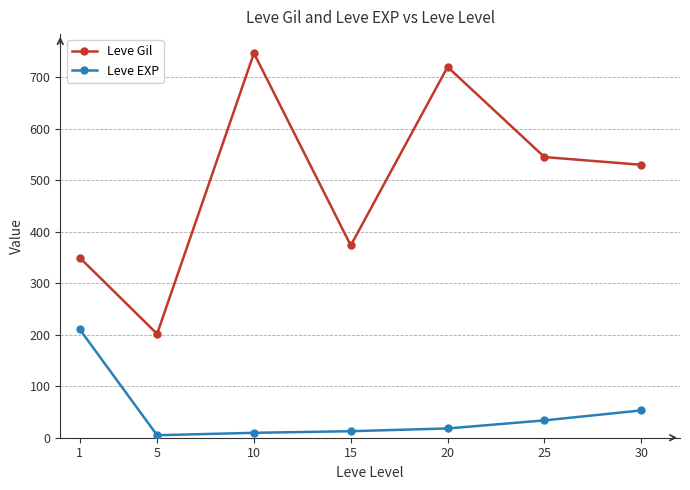

Does the chart have visible grid lines?

Yes